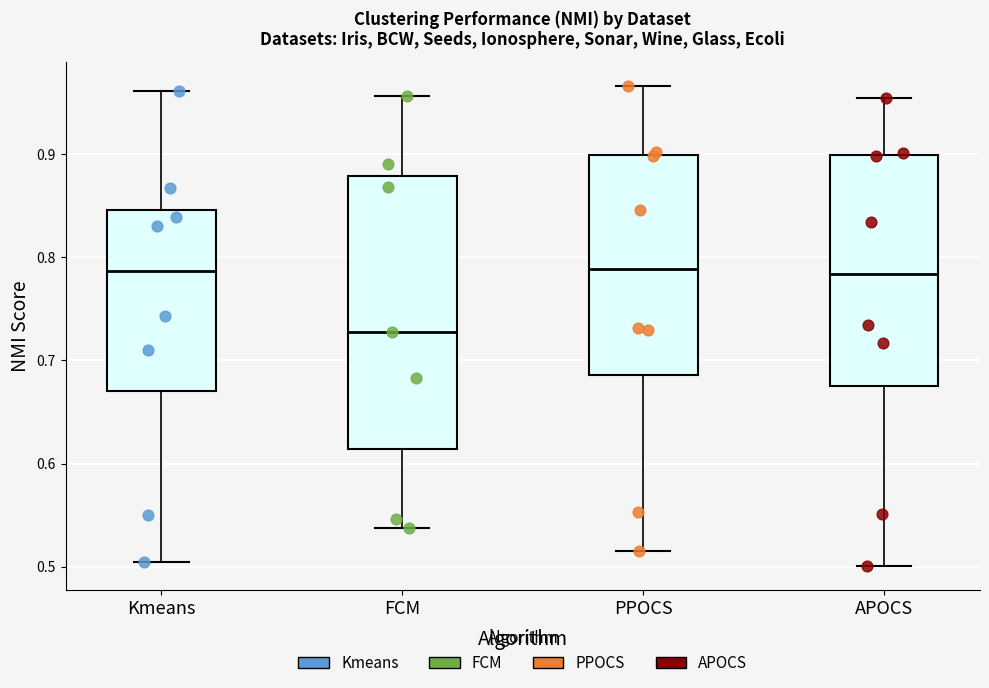

Reading left to right, transcribe this box plot: for each box, give where its median line is, the range the box spans, and where its two whiskers end, as read against the y-axis. The values are not printed on the chart, so give them approximately, as read against the axis.

Kmeans: median 0.79, box 0.67 to 0.85, whiskers 0.50 to 0.96
FCM: median 0.73, box 0.61 to 0.88, whiskers 0.54 to 0.96
PPOCS: median 0.79, box 0.69 to 0.90, whiskers 0.52 to 0.97
APOCS: median 0.78, box 0.68 to 0.90, whiskers 0.50 to 0.95